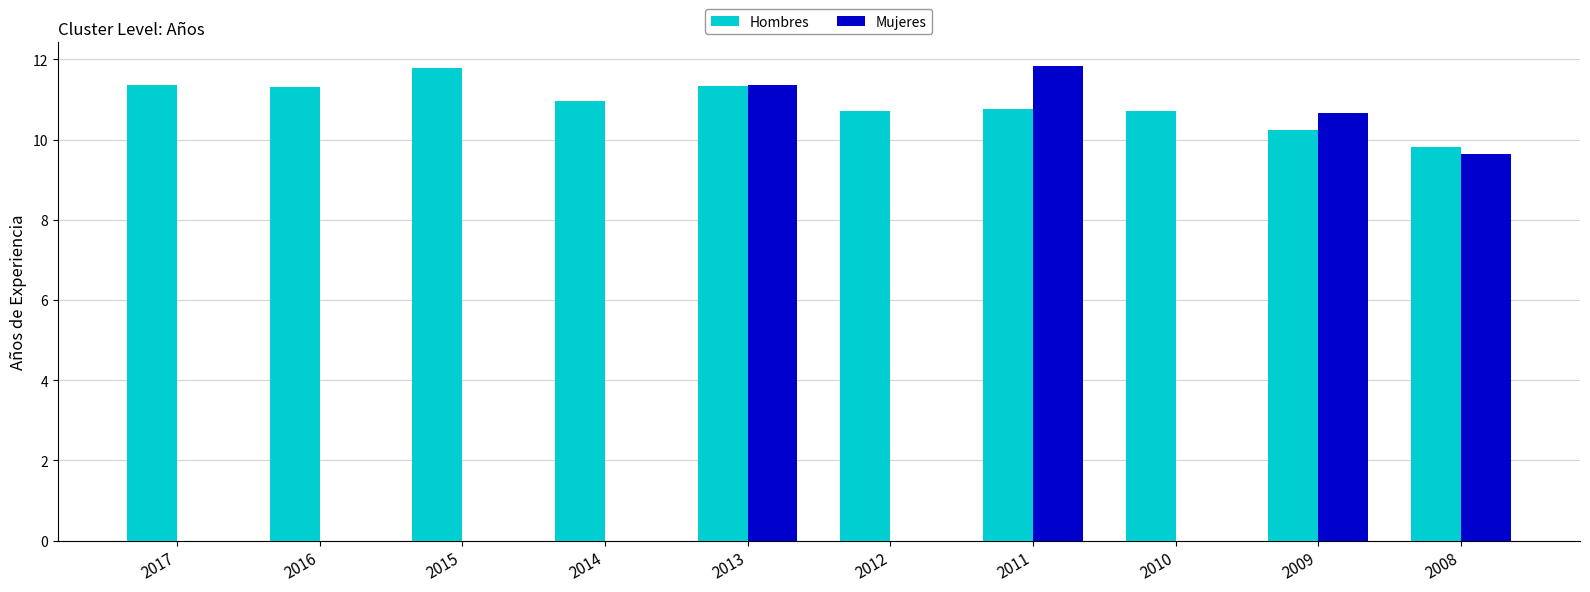

Between 2015 and 2010, which series saw the biggest shift?

Hombres